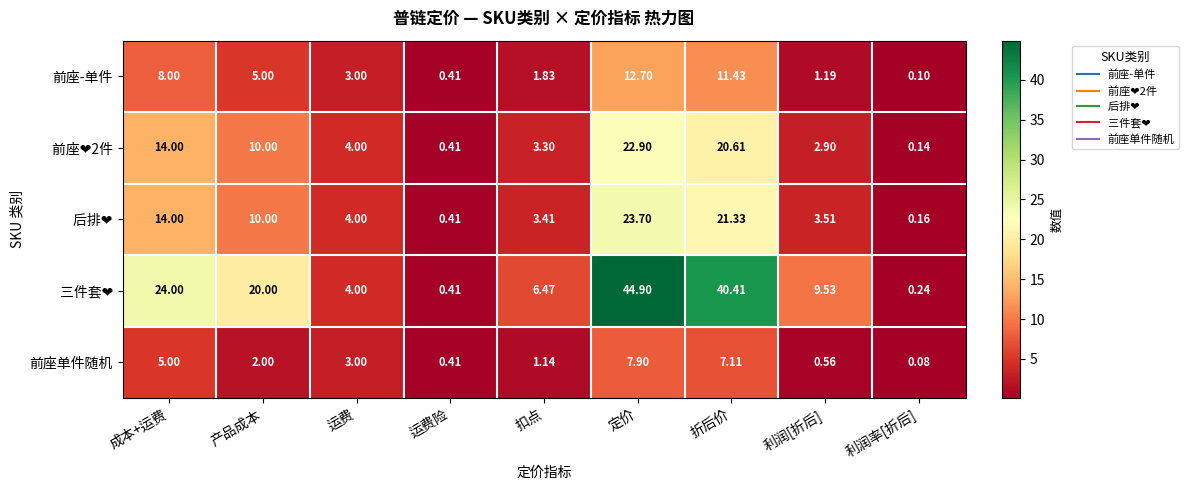

What is the total value across all series at 成本+运费?

65.0